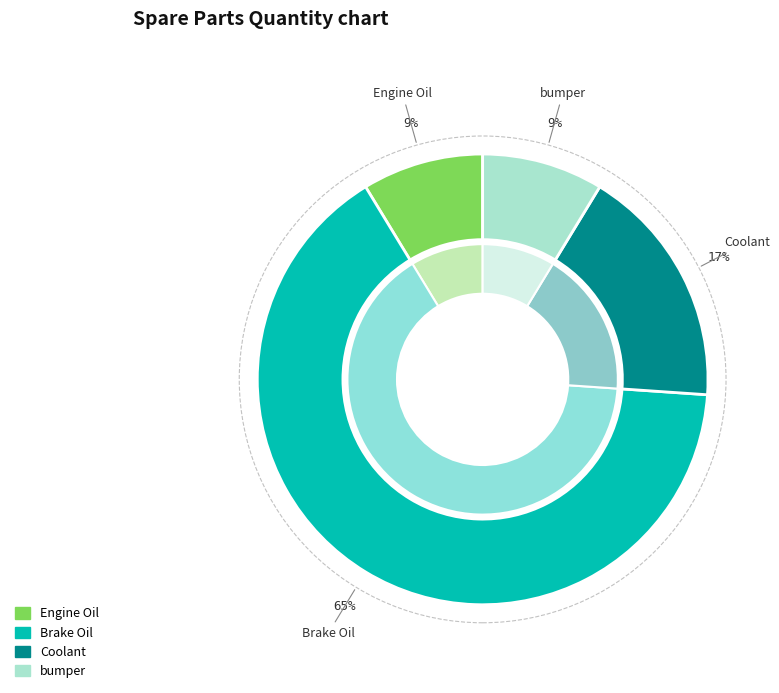

How many slices are in this pie chart?

4